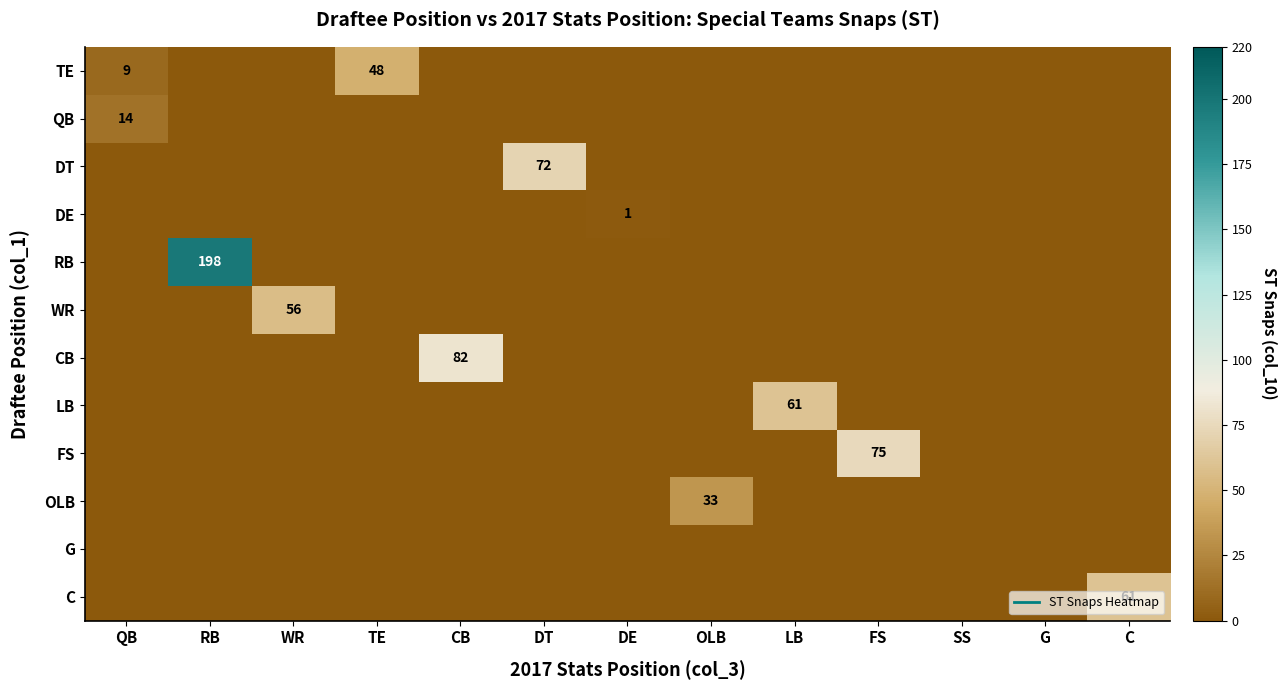

How many values in the DT series exceed 0?

1